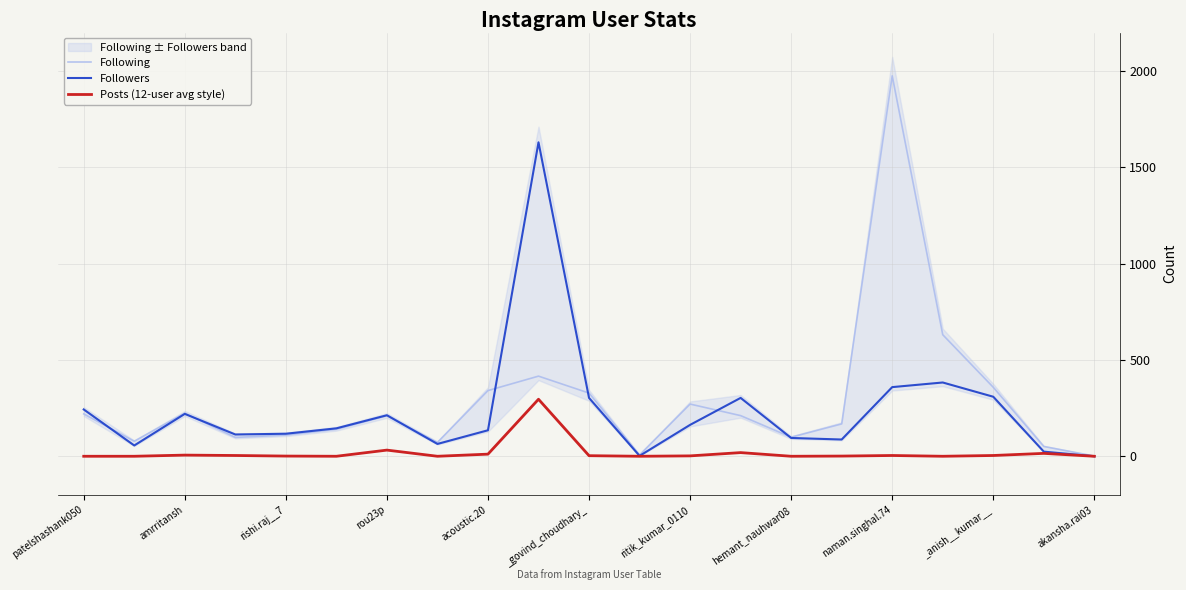

In Posts (12-user avg style), how many points are higher than both neighbors (excluding endpoints)?

6